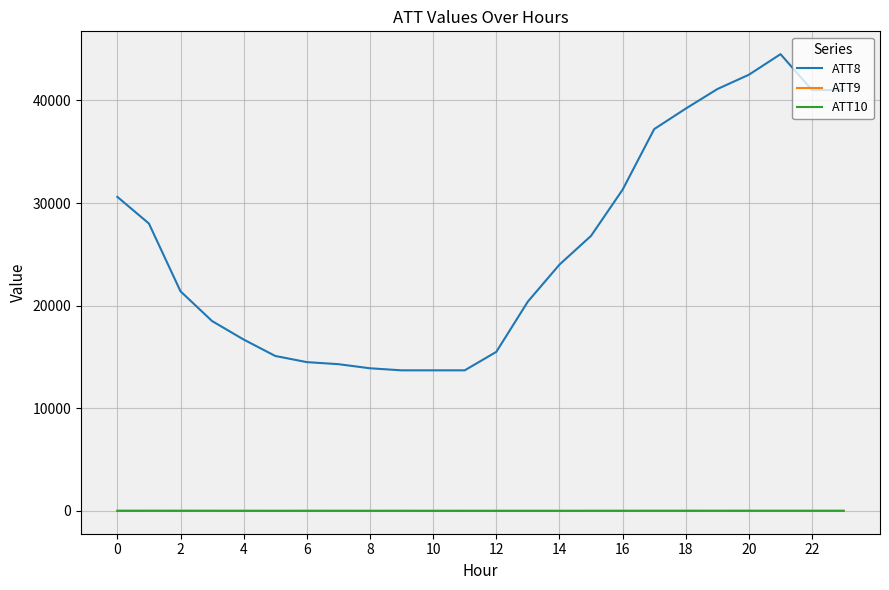

True or false: ATT8 and ATT10 cross at least once.

False